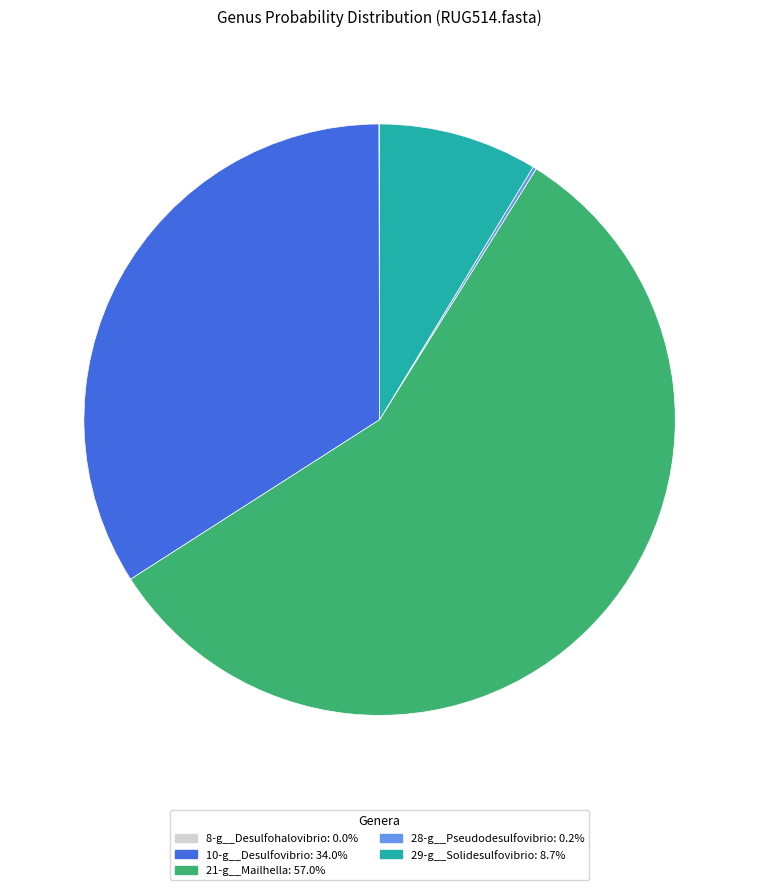

Does any single category account for the majority?

Yes